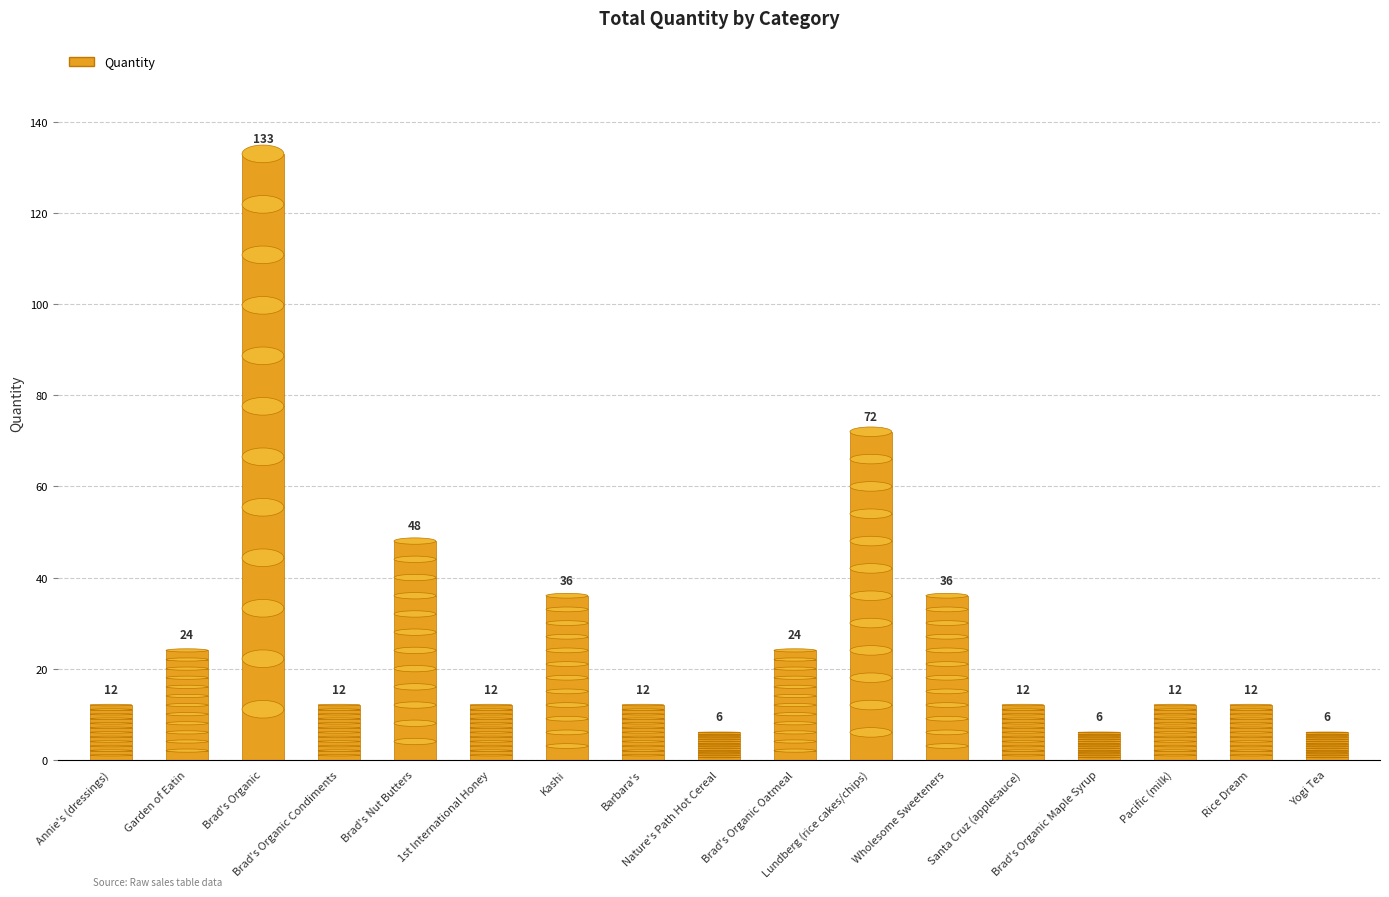

What value does the data have at Brad's Organic, to the nearest 10?

130